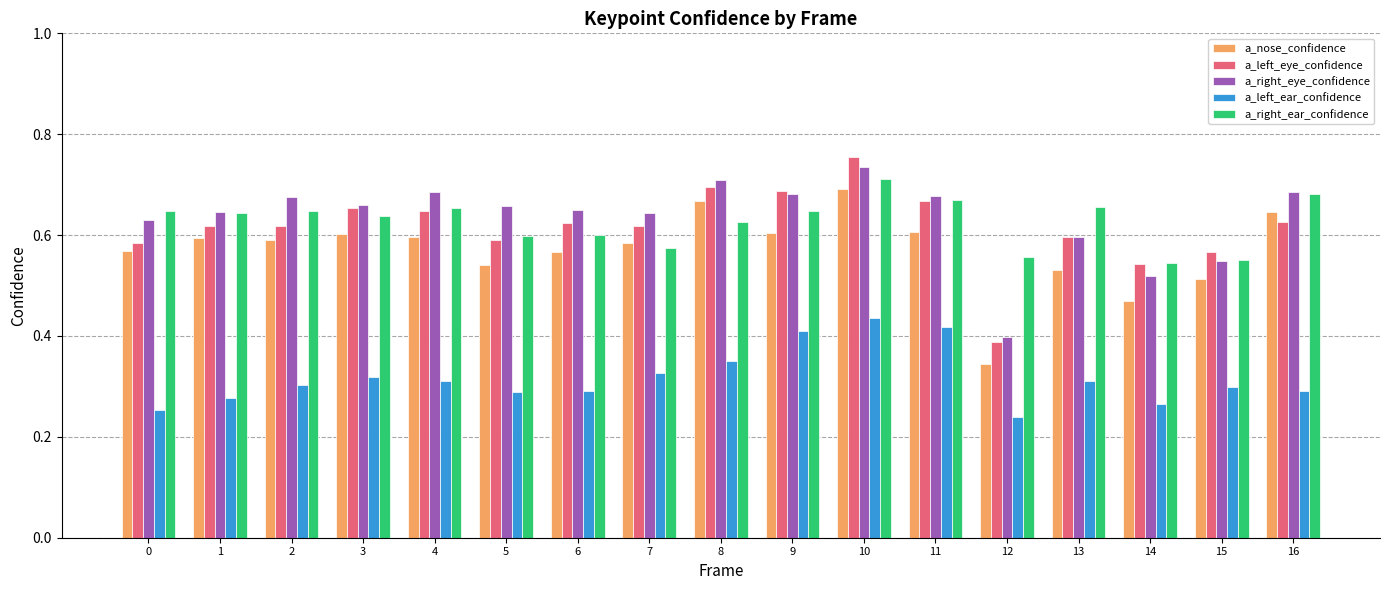

Rank the series by their maximum value, from highest to lowest.

a_left_eye_confidence, a_right_eye_confidence, a_right_ear_confidence, a_nose_confidence, a_left_ear_confidence